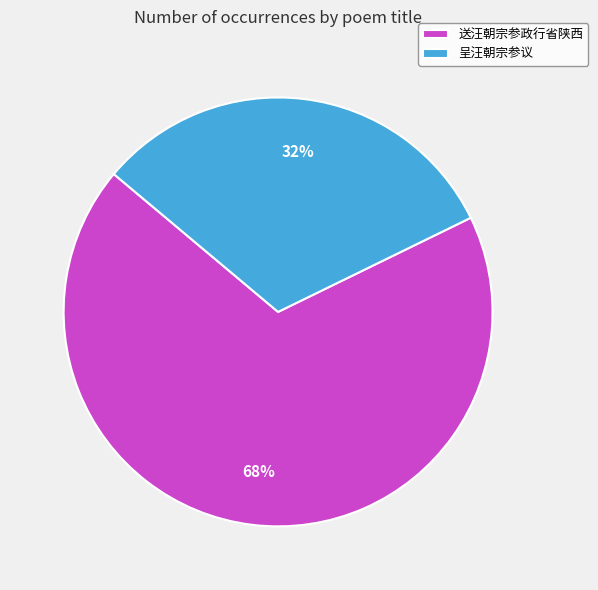

Count the number of slices in the pie.

2